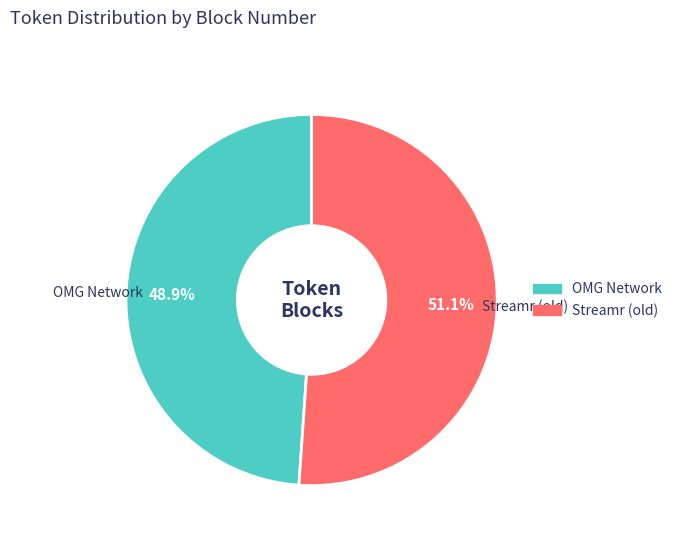

To the nearest percent, what percentage of the pie is Streamr (old)?

51%